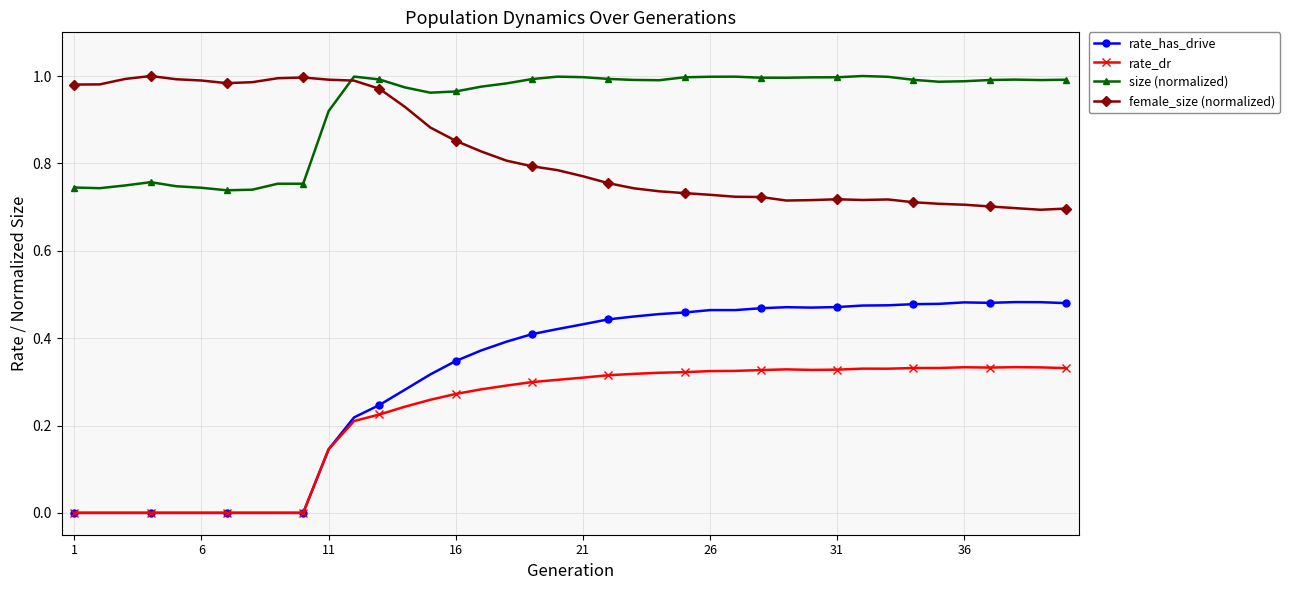

True or false: rate_dr has more than 1 interior local peaks.

True